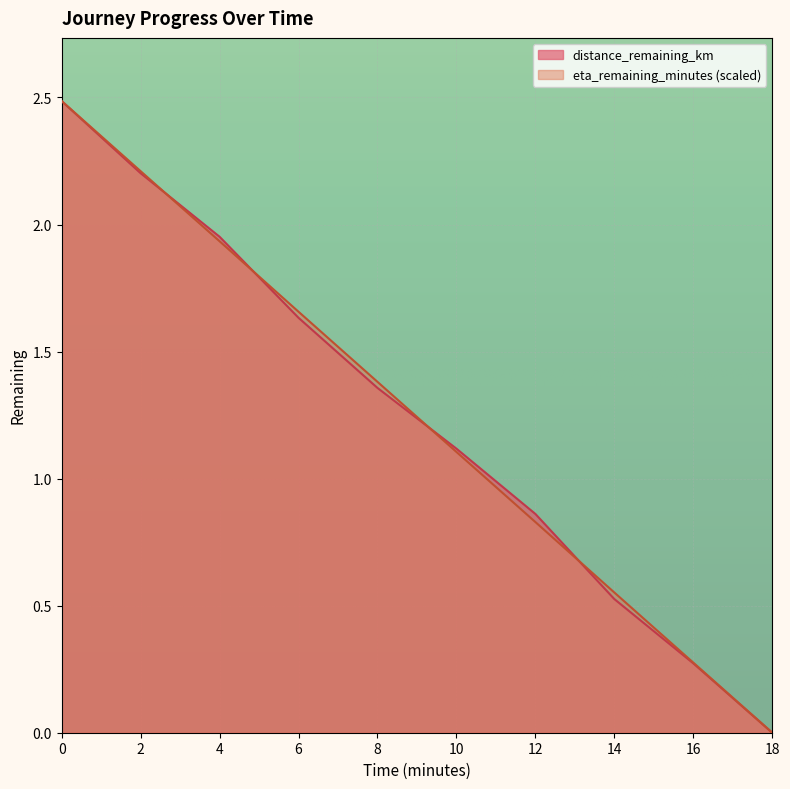

What is the average value of the distance_remaining_km series?

1.2